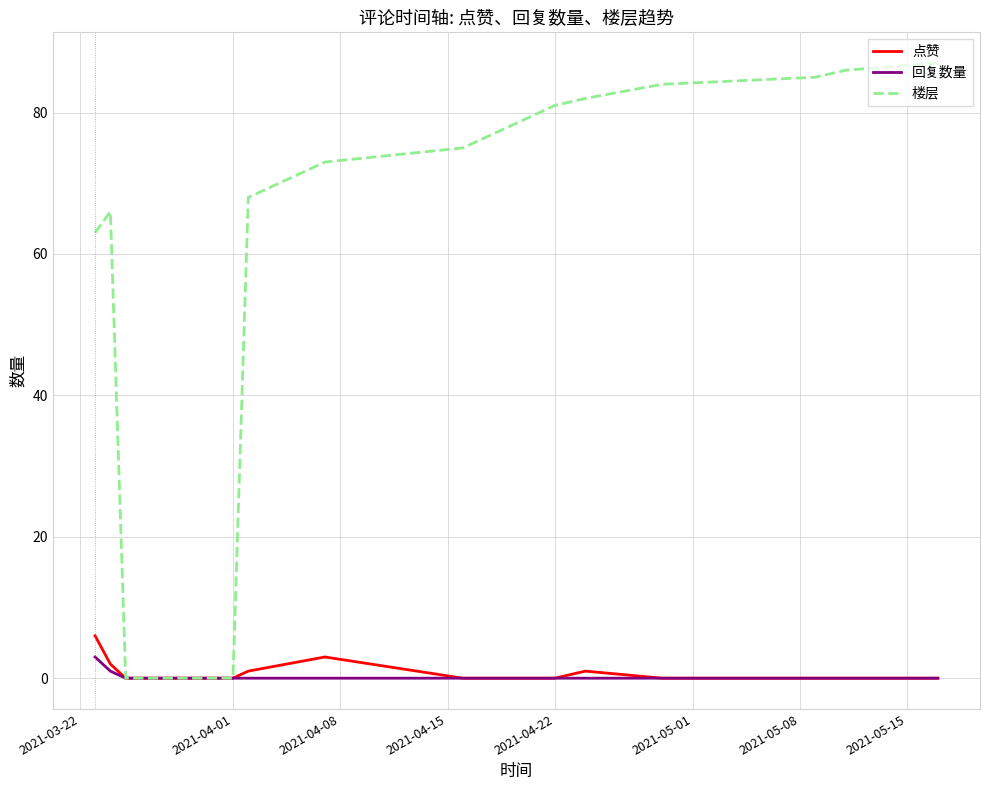

What is the maximum value for 楼层?

87